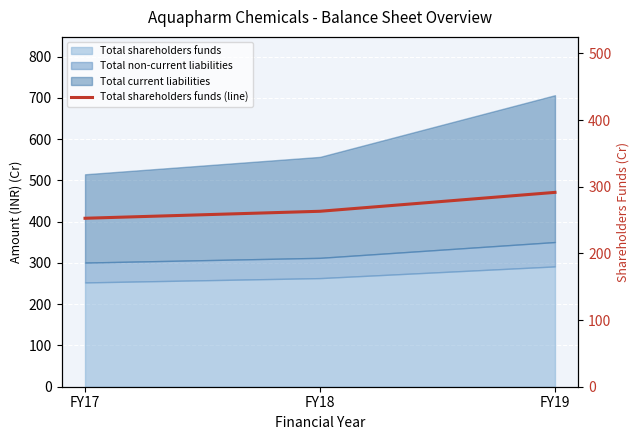

What is the smallest value displayed?

252.7